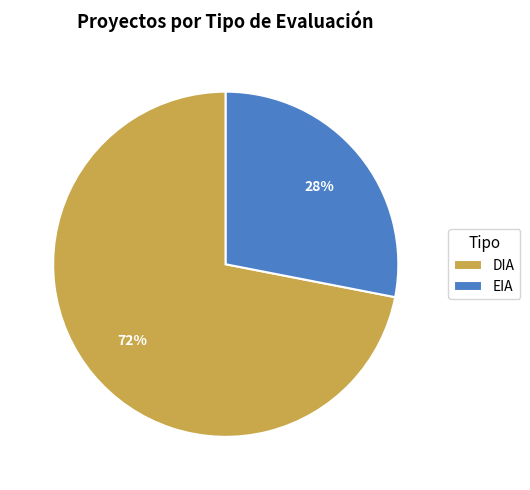

Is EIA the majority of the pie?

No